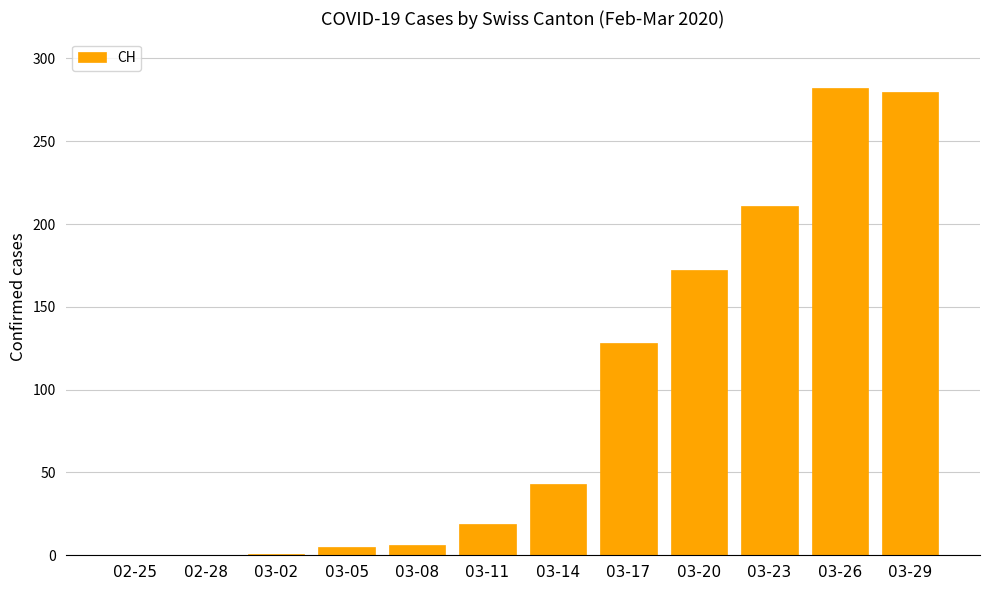

What value does the data have at 03-26, to the nearest 5?

280